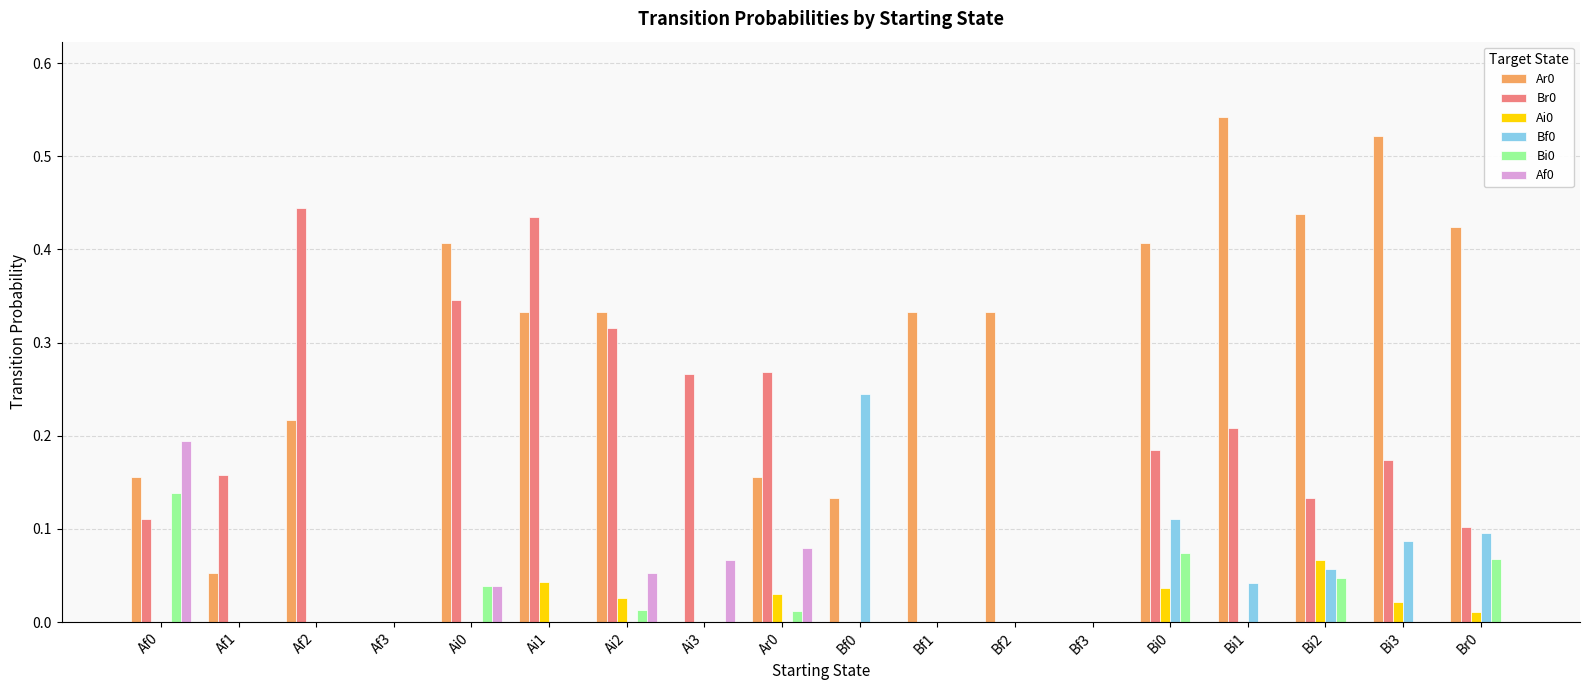

At which category does the chart reach its peak across all series?

Bi1